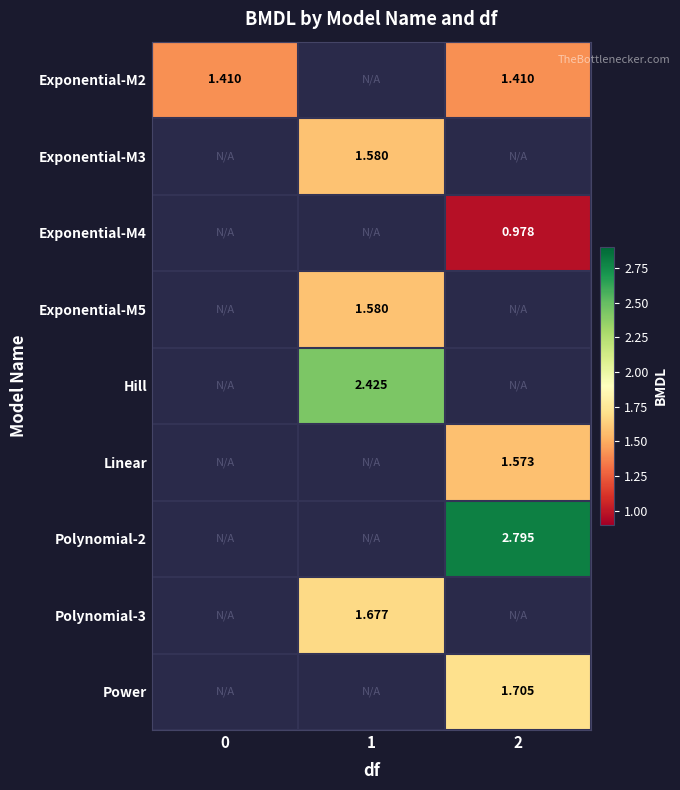

Is the value of Power at 2 greater than the value of Exponential-M3 at 1?

Yes